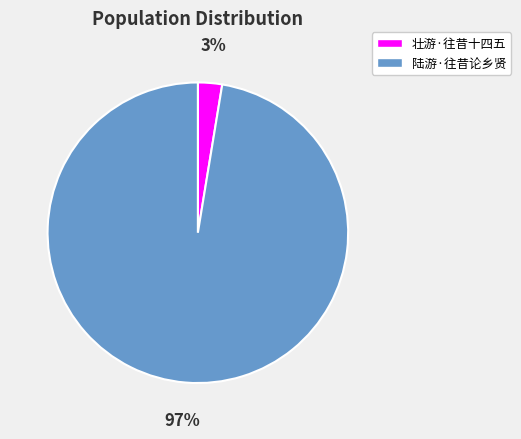

To the nearest percent, what is the combined percentage of 陆游·往昔论乡贤 and 壮游·往昔十四五?

100%